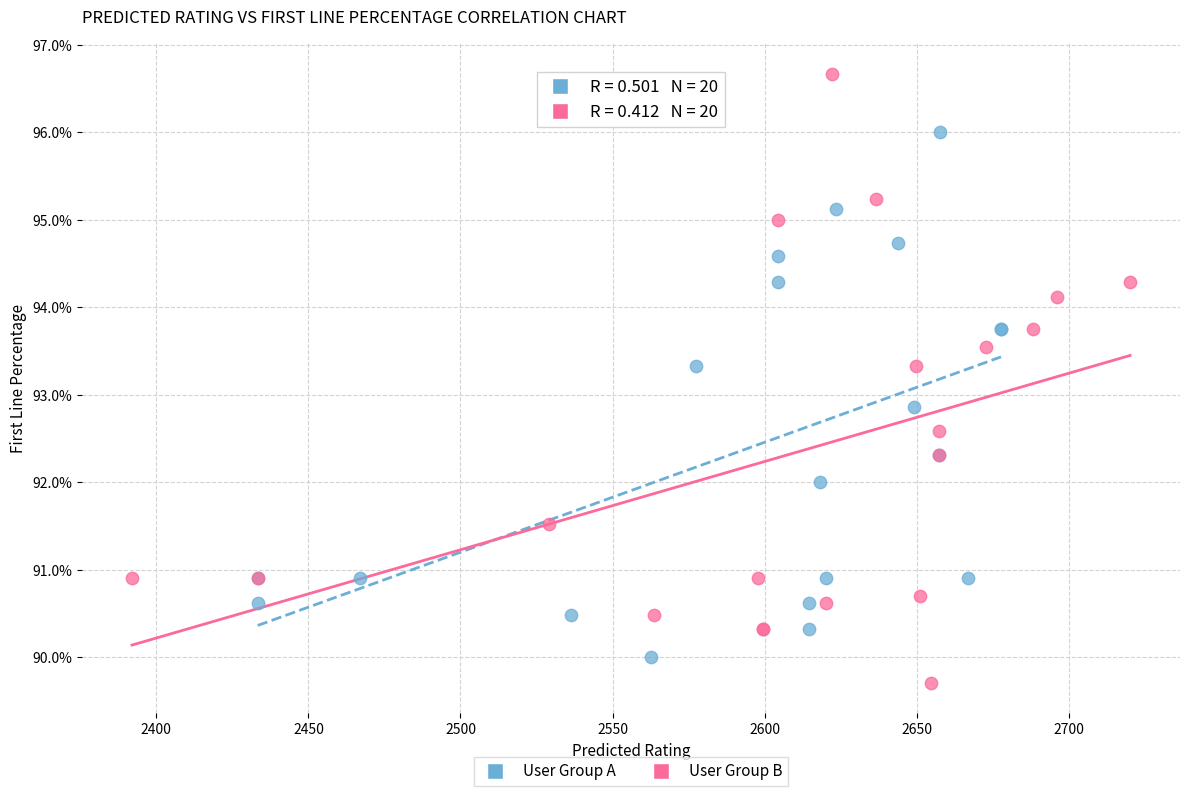

Which series has the widest spread of Y values?

User Group B